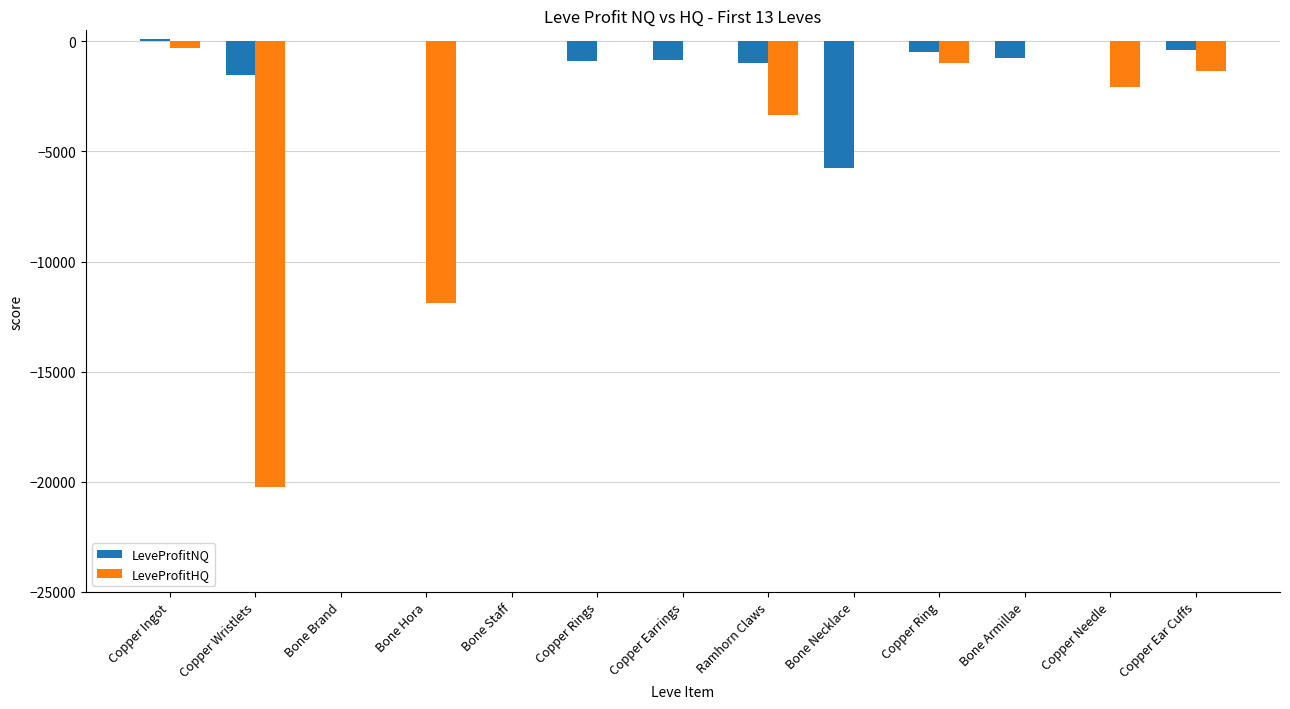

Which series has the largest range (max minus min)?

LeveProfitHQ